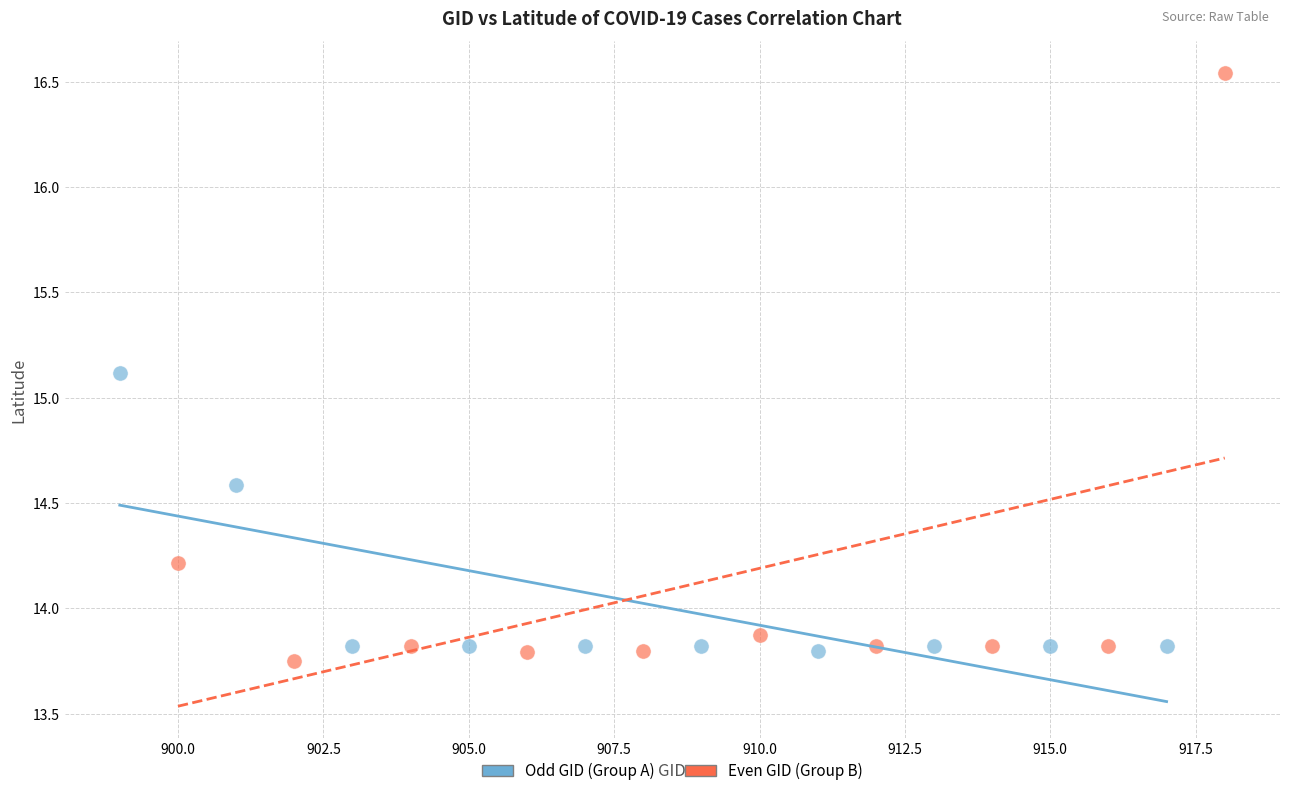

What are all the series names shown in the legend?

Odd GID (Group A), Even GID (Group B)